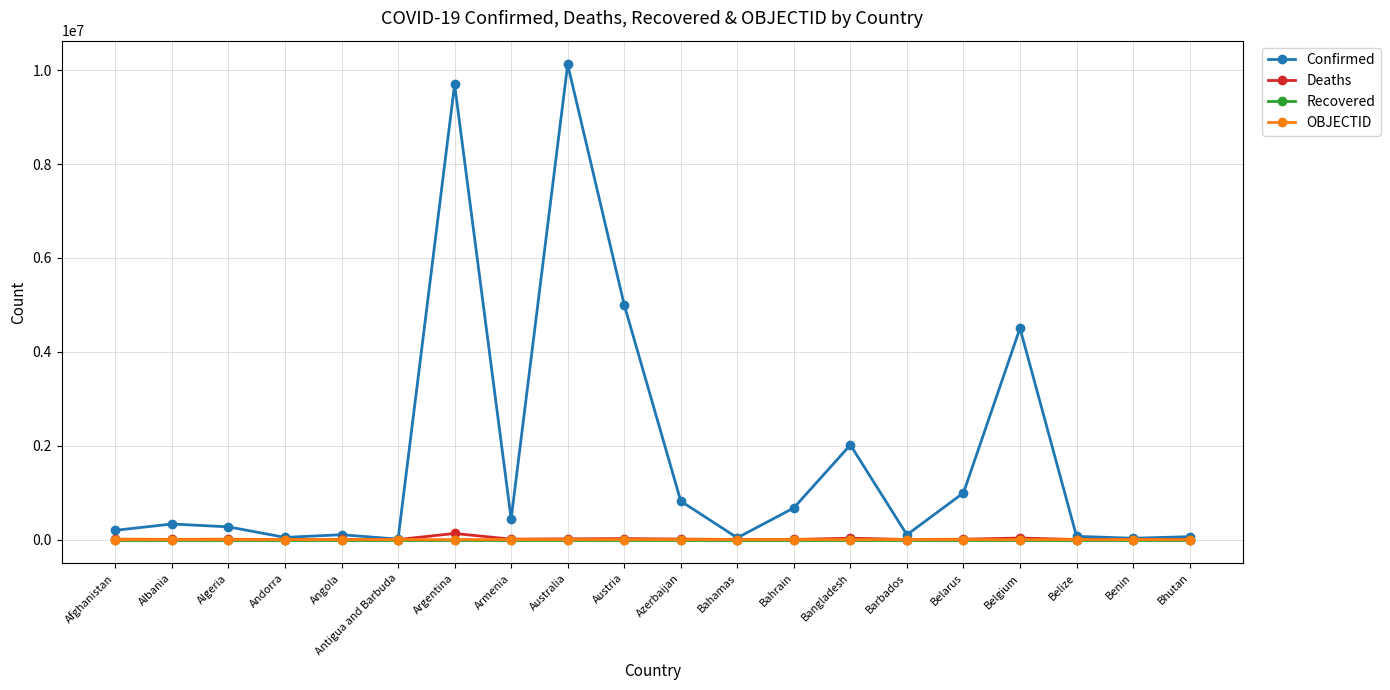

What is the label of the 4th point from the left?

Andorra